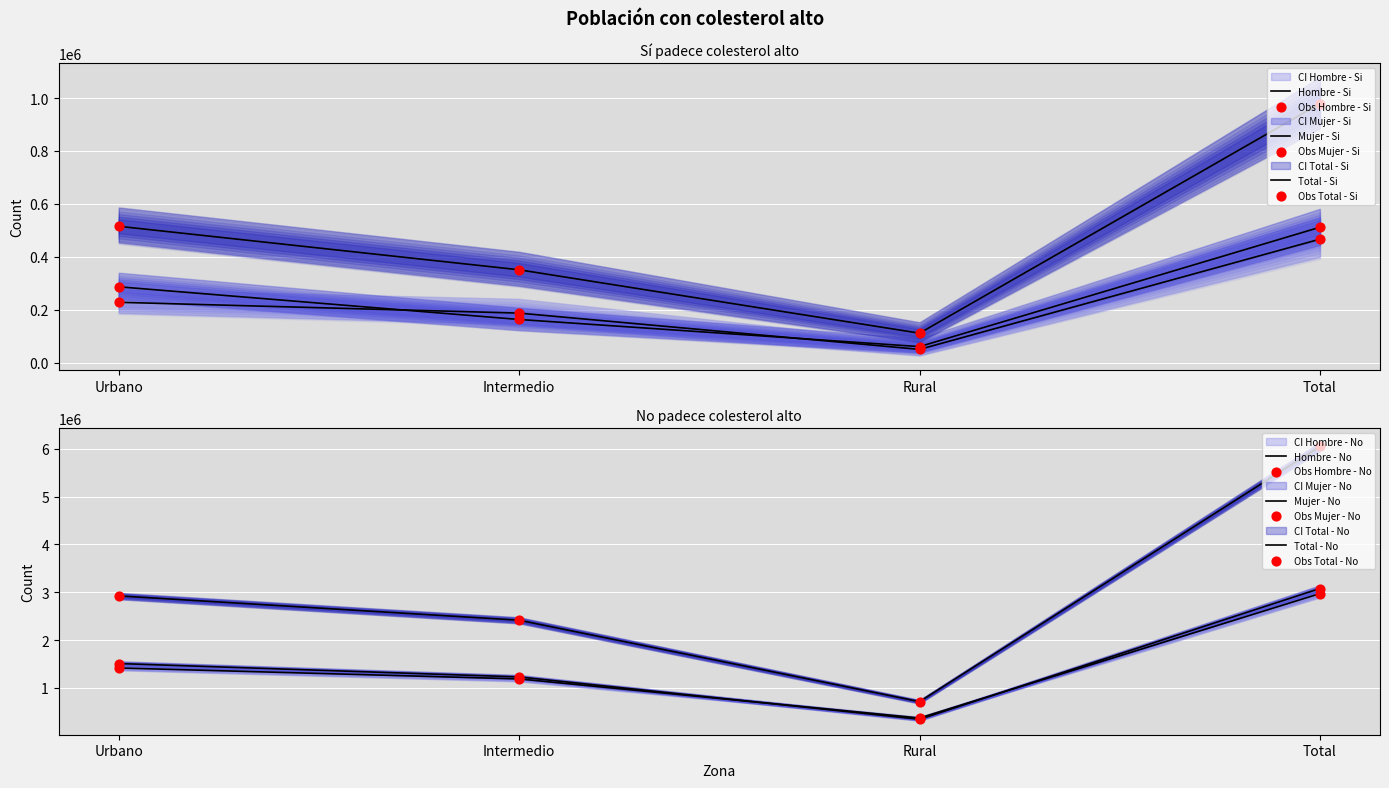

At how many categories does at least one series exceed 4691509?

1